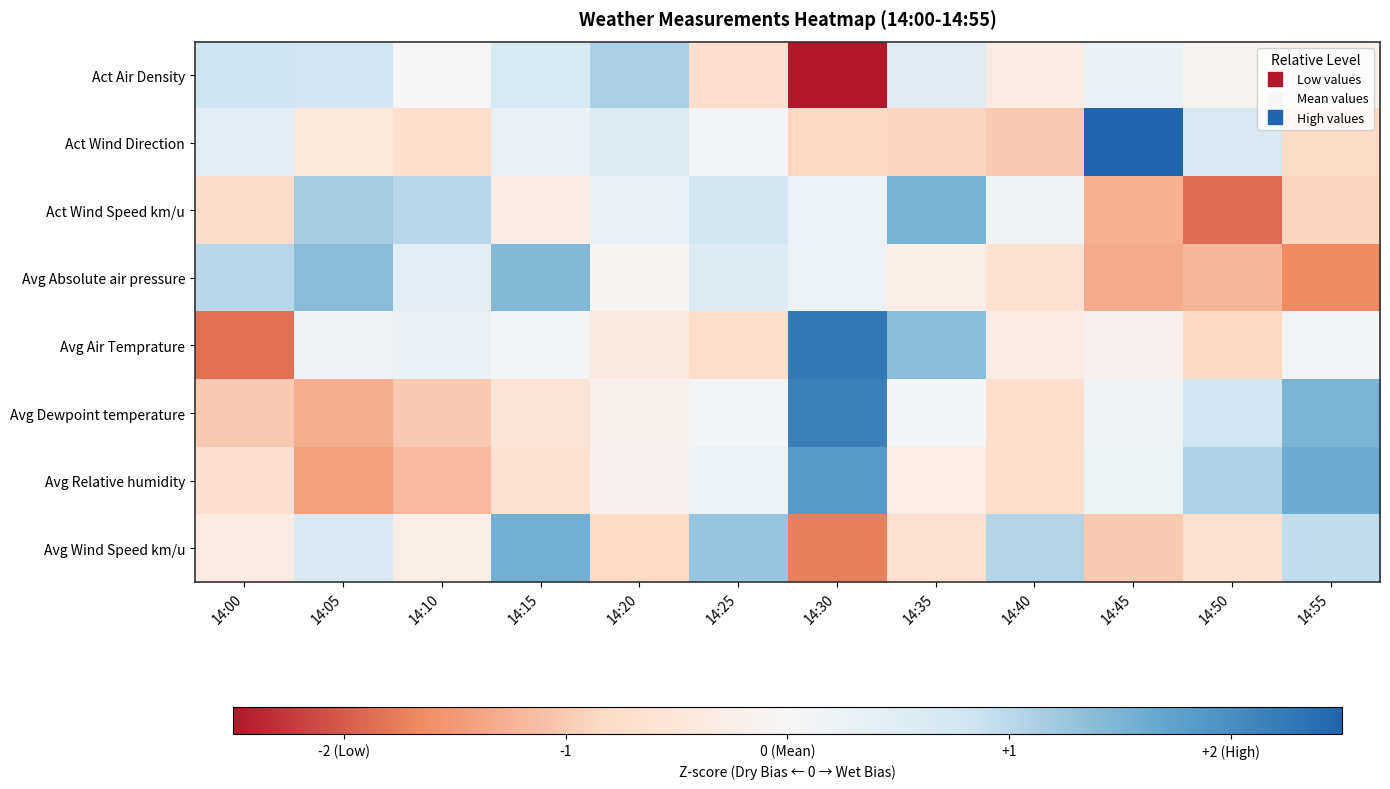

Rank the series by their maximum value, from highest to lowest.

Act Wind Direction, Avg Air Temprature, Avg Dewpoint temperature, Avg Relative humidity, Avg Wind Speed km/u, Act Wind Speed km/u, Avg Absolute air pressure, Act Air Density